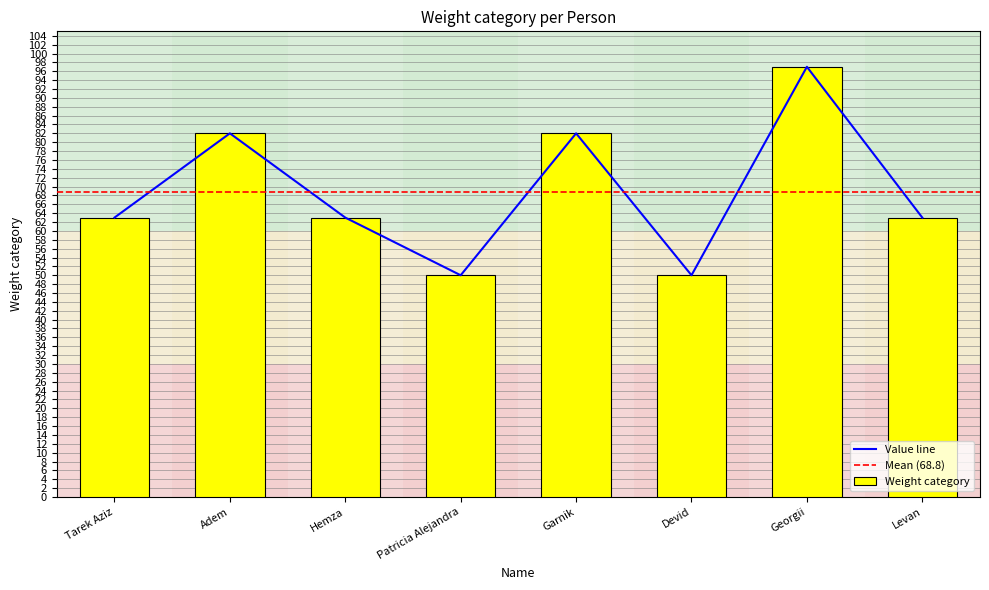

What is the value of the 6th bar from the left?

50